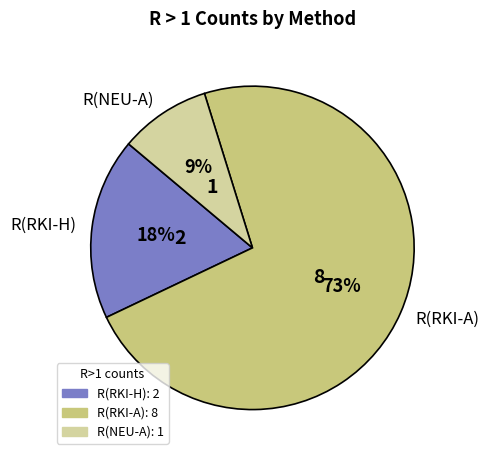

Is there any slice that represents more than half of the pie?

Yes